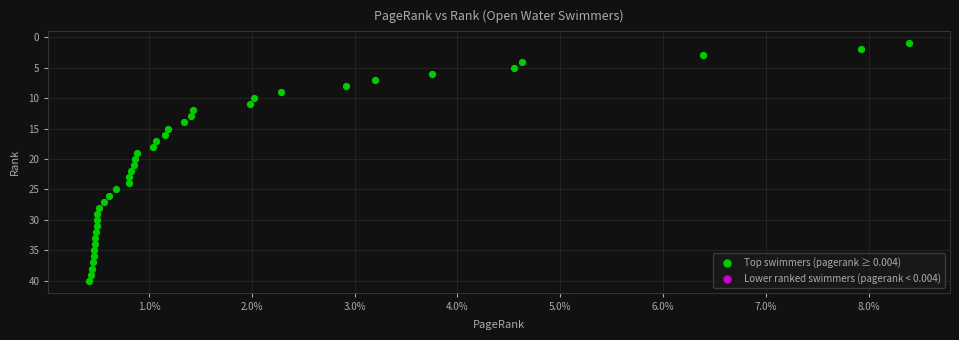

What is the range of Y values (max minus min)?

39